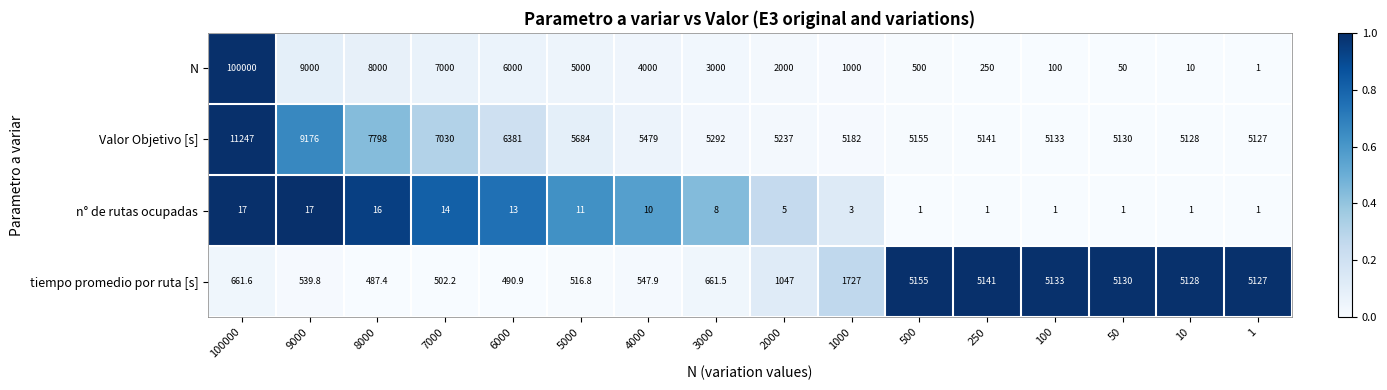

The value of n° de rutas ocupadas at 5000 is 11.0. True or false?

True